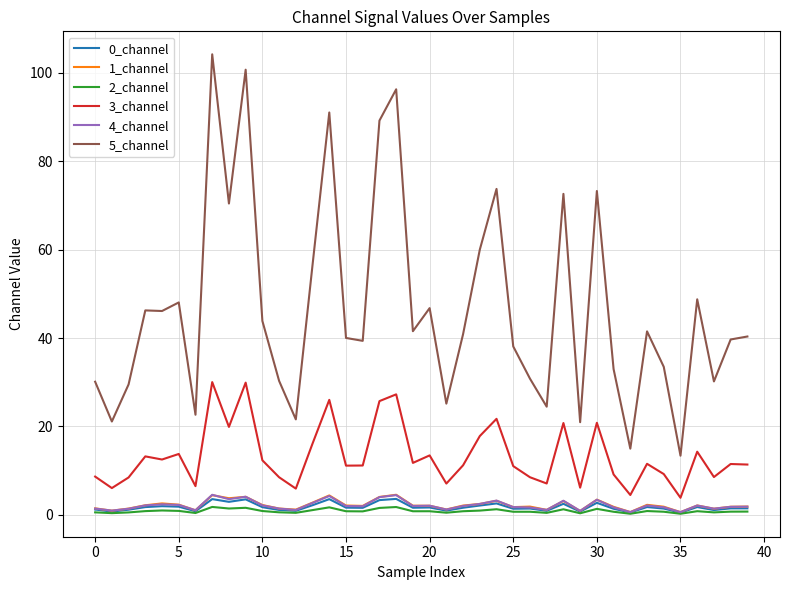

What is the difference between the maximum and minimum values in the 5_channel series?

90.8